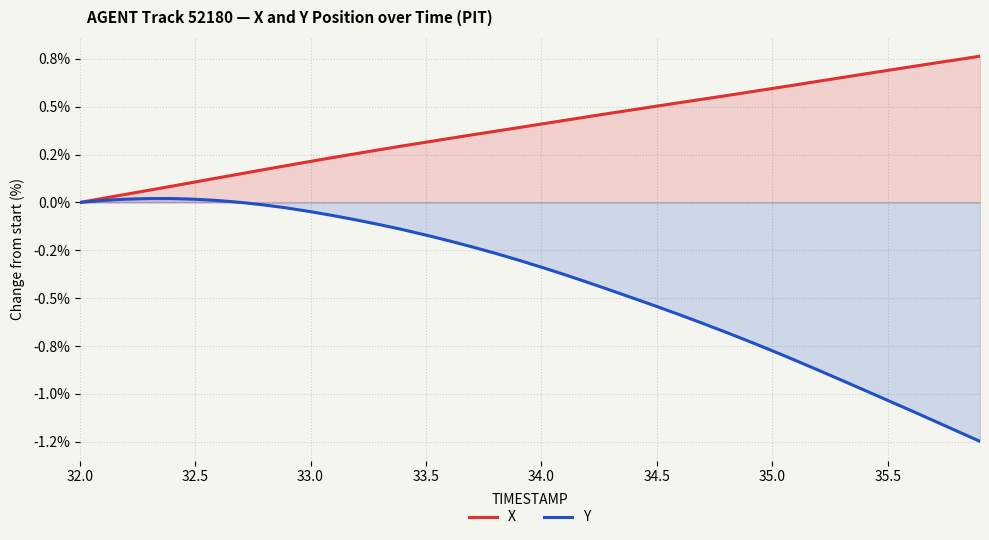

True or false: X and Y cross at least once.

False